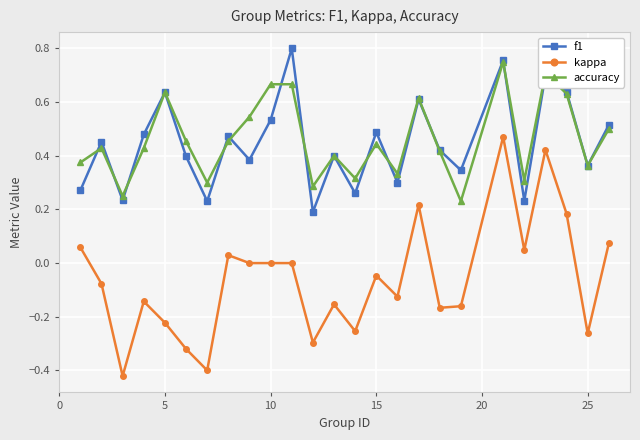

Does the chart display data point markers on the line(s)?

Yes